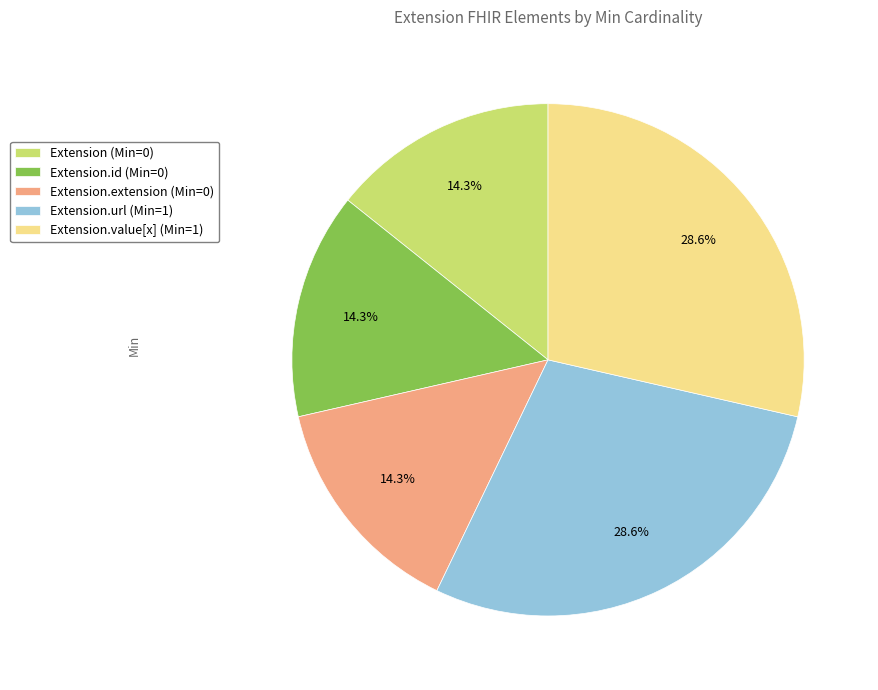

Is there a majority slice in this chart?

No